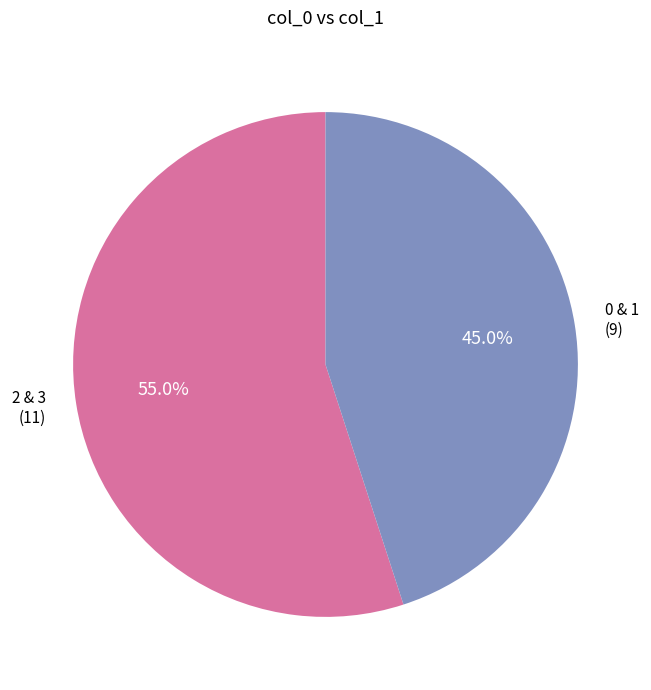

Does any single category account for the majority?

Yes